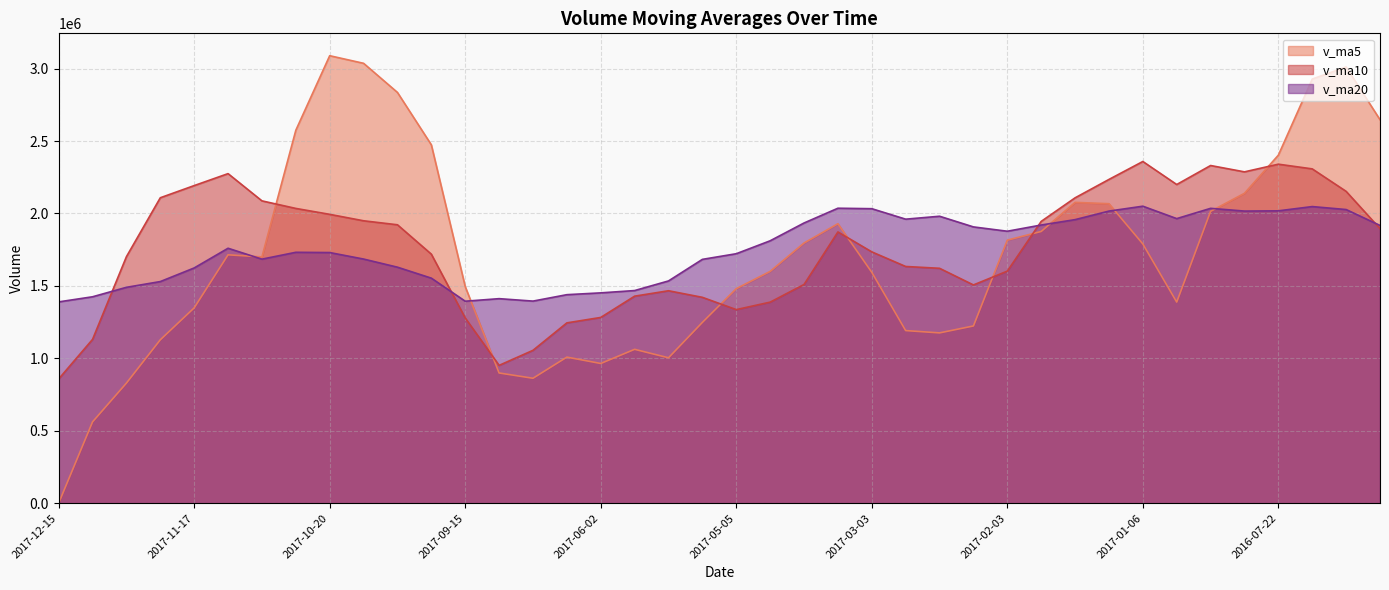

True or false: v_ma5 and v_ma10 intersect in this chart.

True